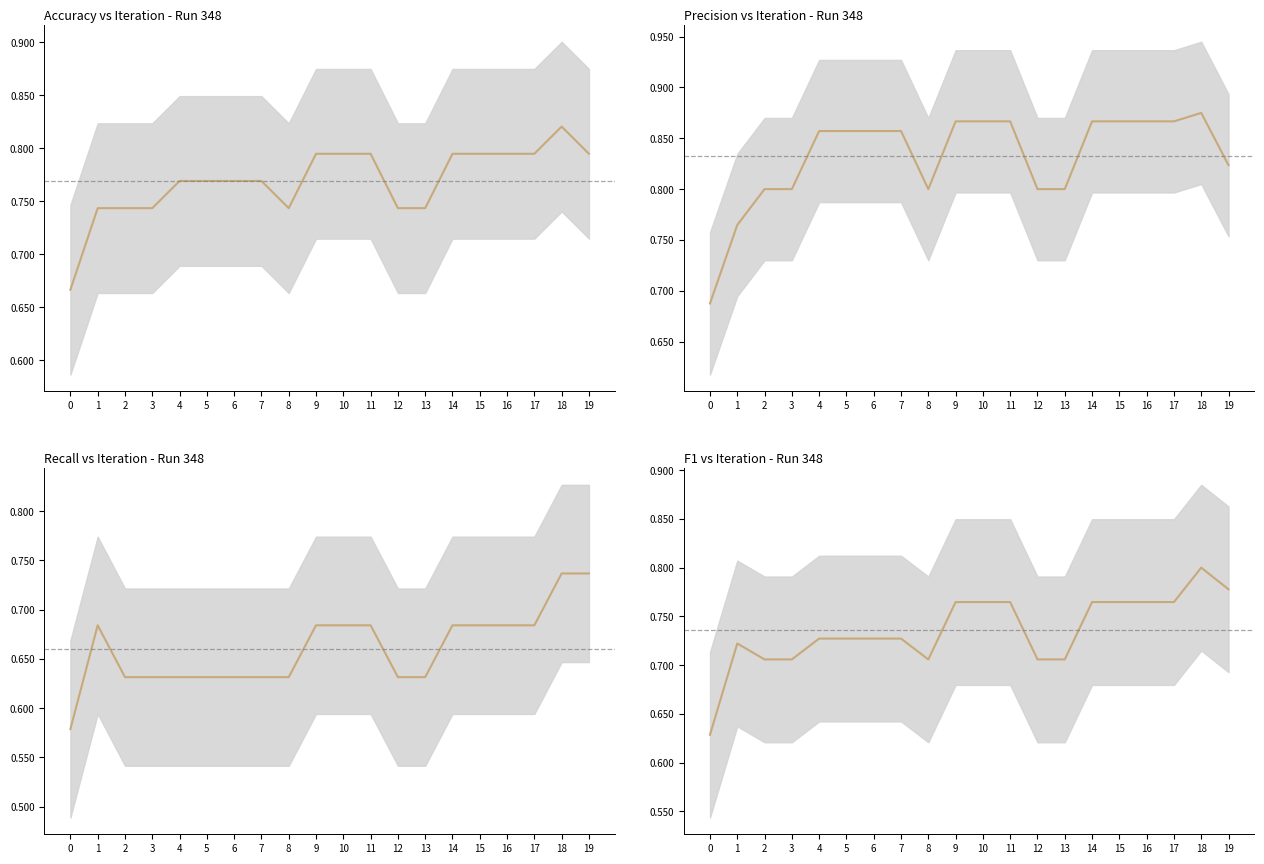

What is the difference between the maximum and minimum values in the accuracy series?

0.2